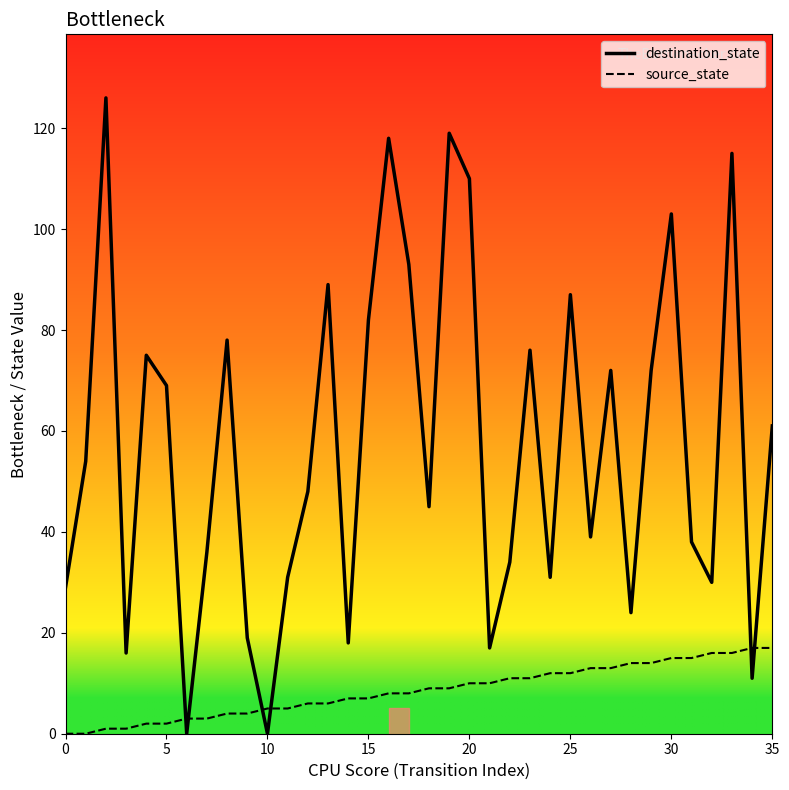

Which series has the largest range (max minus min)?

destination_state